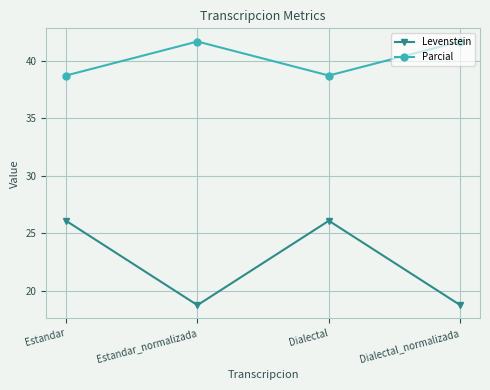

At how many categories does at least one series exceed 32?

4